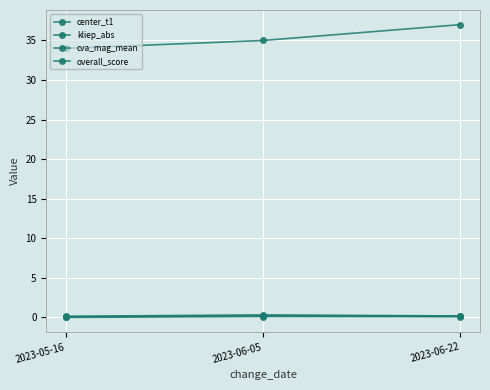

Does the chart have visible grid lines?

Yes